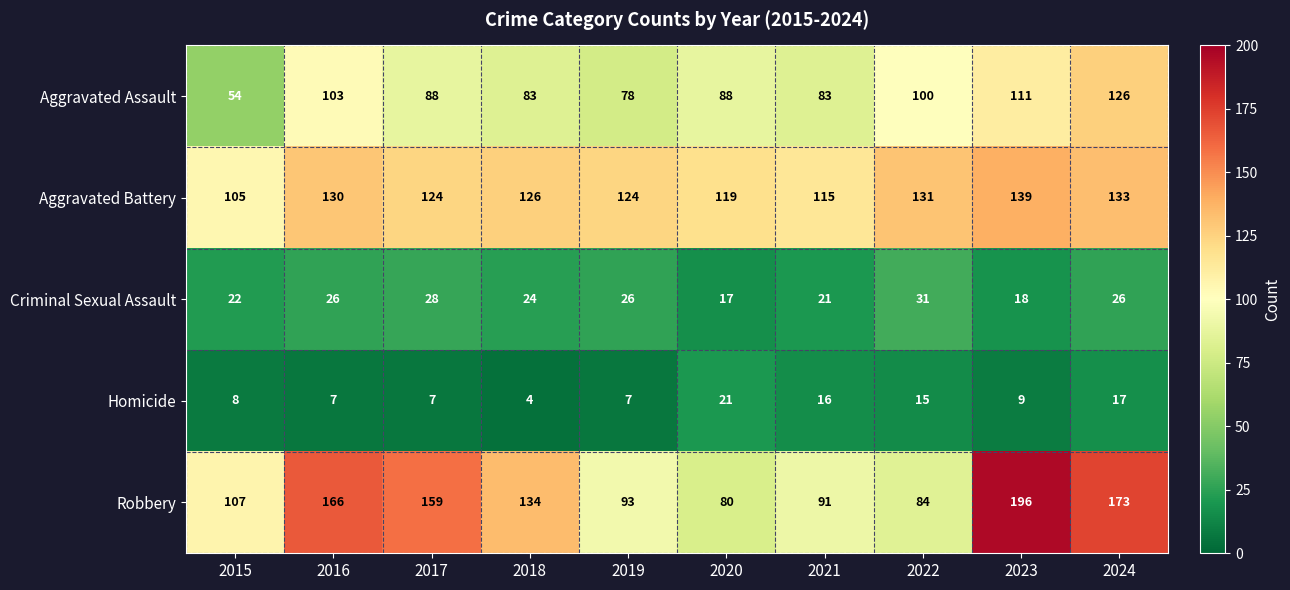

Where does the Aggravated Assault series first go above 88?

2016